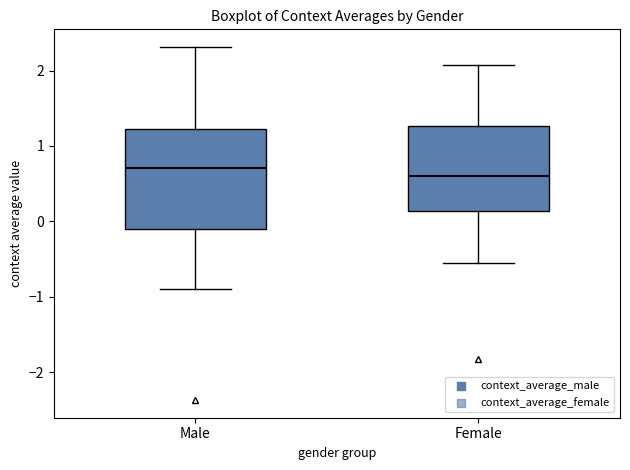

Reading left to right, transcribe this box plot: for each box, give where its median line is, the range the box spans, and where its two whiskers end, as read against the y-axis. The values are not printed on the chart, so give them approximately, as read against the axis.

Male: median 0.7, box -0.1 to 1.2, whiskers -0.9 to 2.3
Female: median 0.6, box 0.1 to 1.3, whiskers -0.6 to 2.1